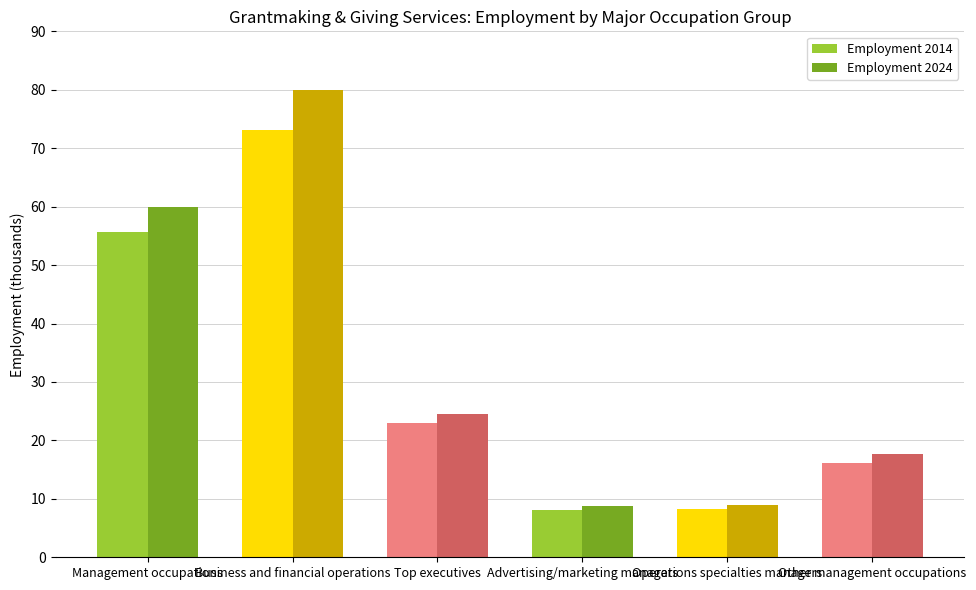

At which label does Employment 2014 first exceed 23?

Management occupations